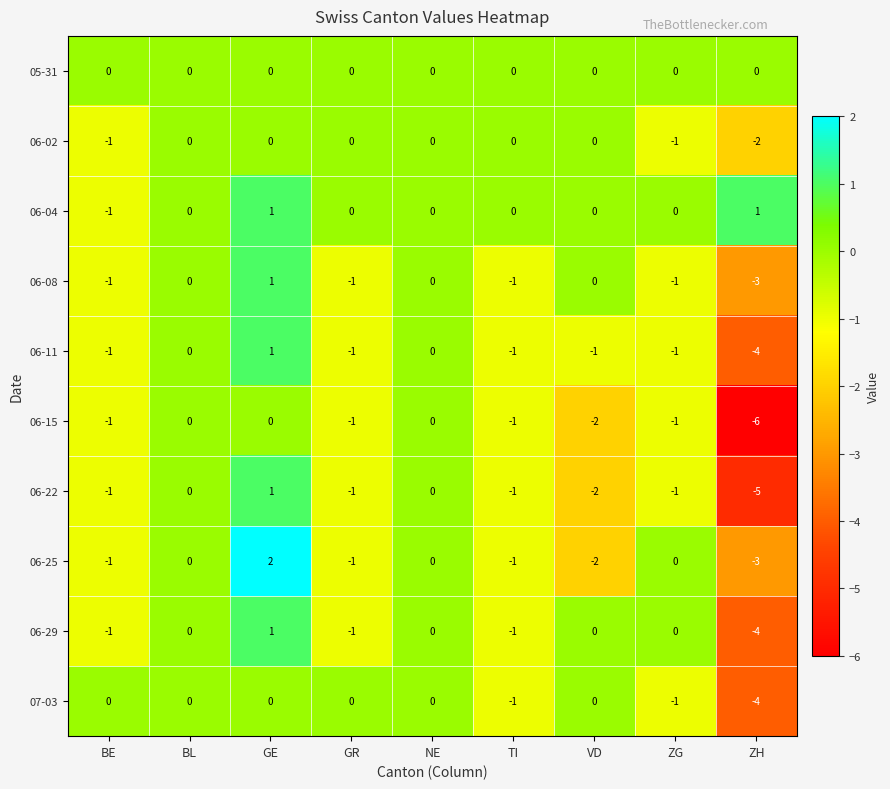

At which label is 06-02 closest to -1?

BE